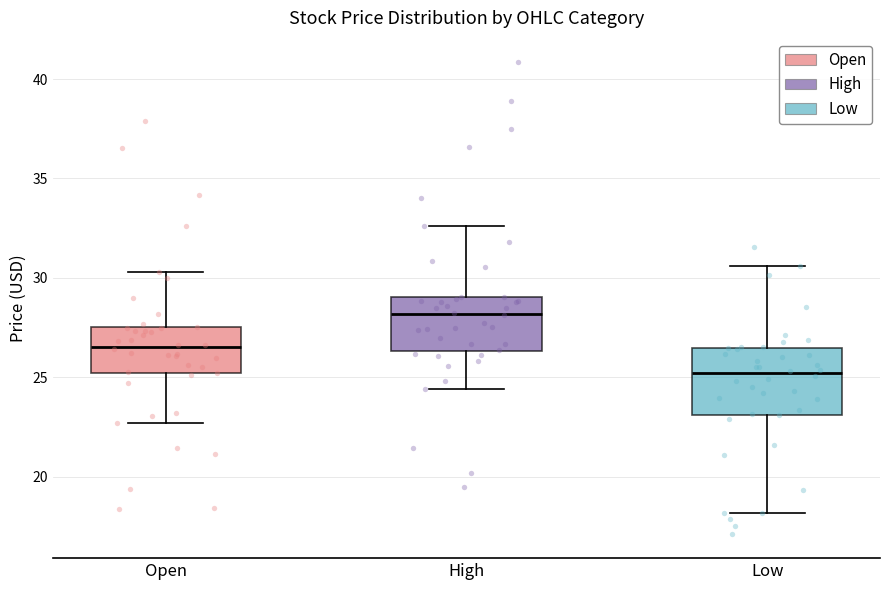

Which box has the highest median line?

High